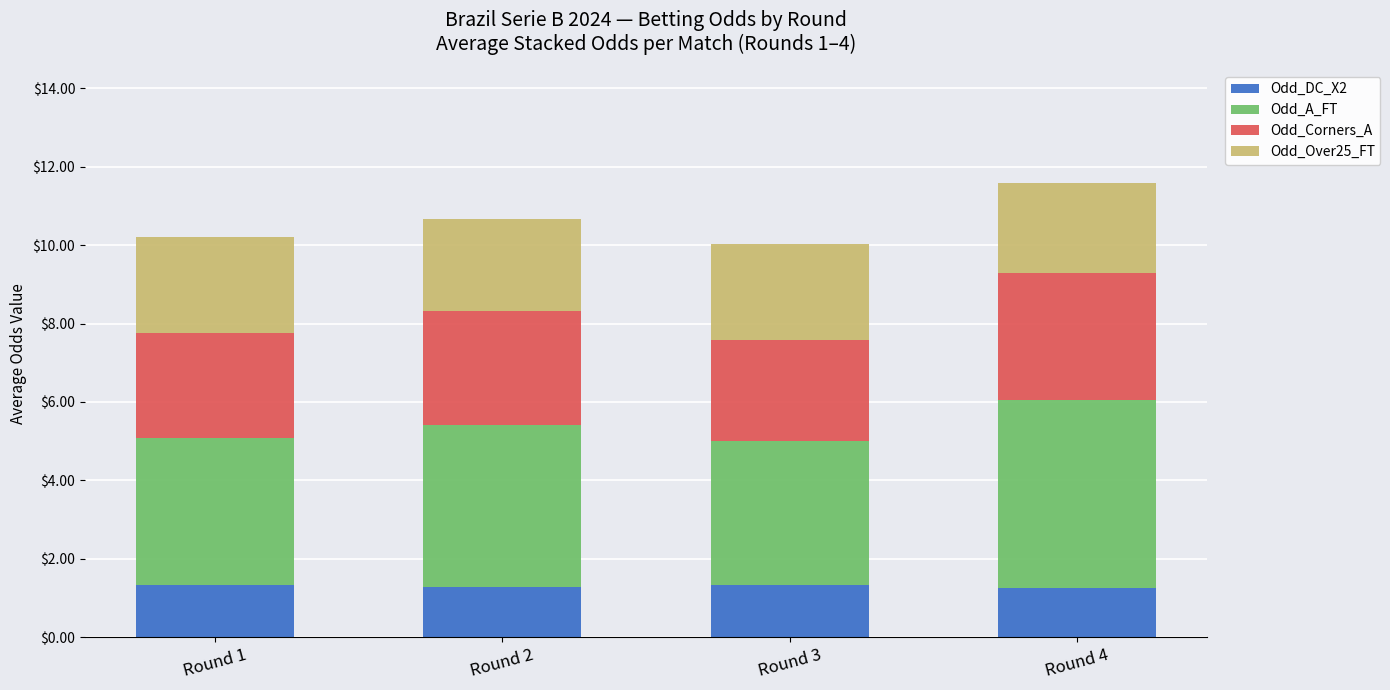

What is the total value across all series at Round 2?

10.7